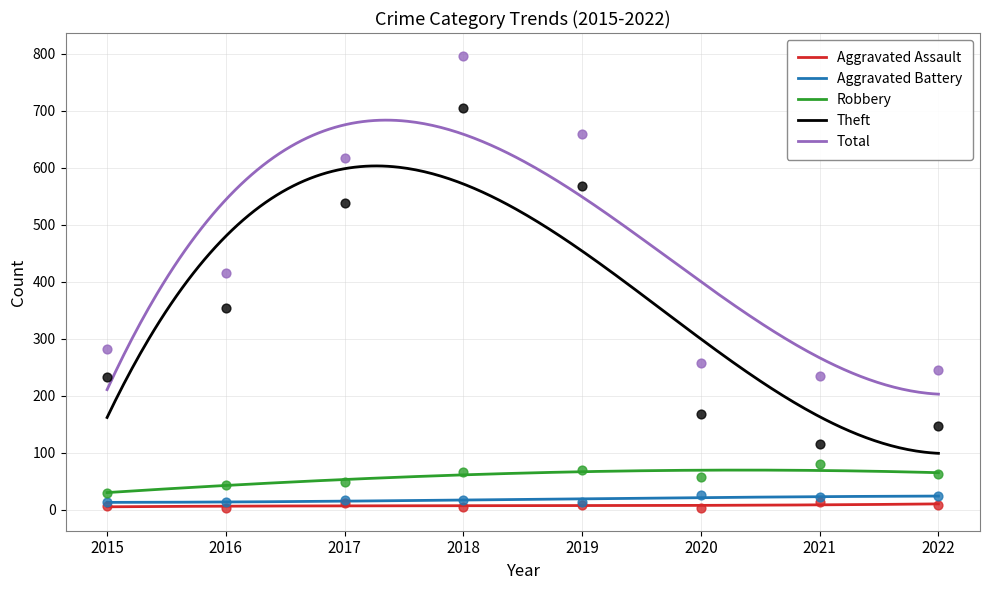

Which series has the largest total across all categories?

Total